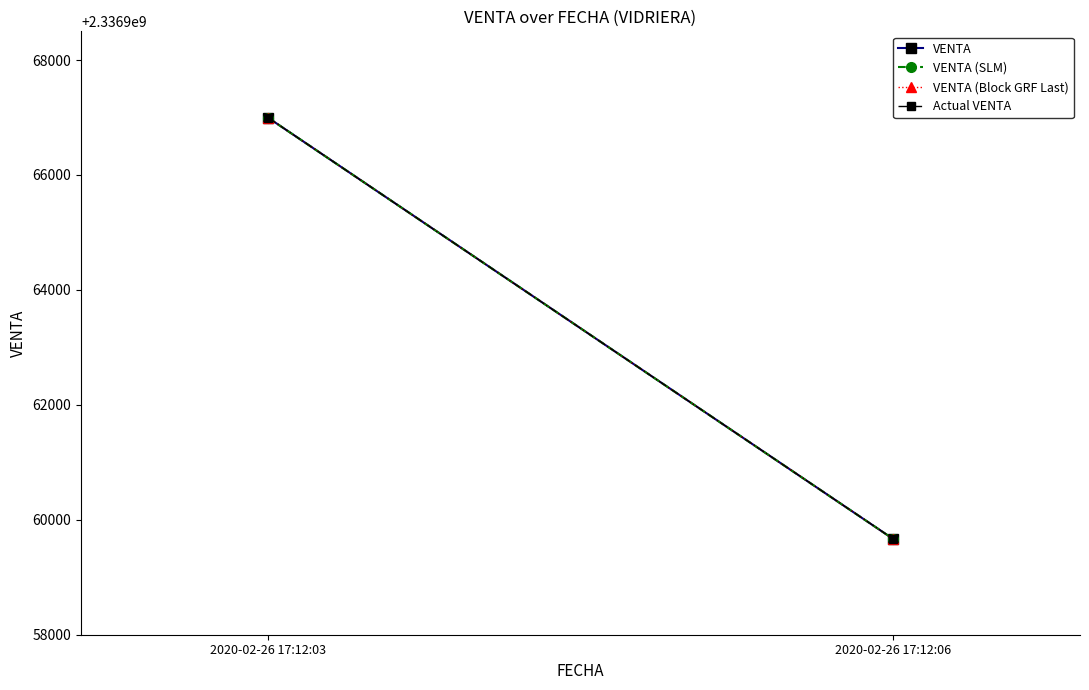

Reading left to right, list all the values displayed in this chart.

VENTA: 2020-02-26 17:12:03=2336966994	2020-02-26 17:12:06=2336959672
VENTA (SLM): 2020-02-26 17:12:03=2336966994	2020-02-26 17:12:06=2336959672
VENTA (Block GRF Last): 2020-02-26 17:12:03=2336966994	2020-02-26 17:12:06=2336959672
Actual VENTA: 2020-02-26 17:12:03=2336966994	2020-02-26 17:12:06=2336959672